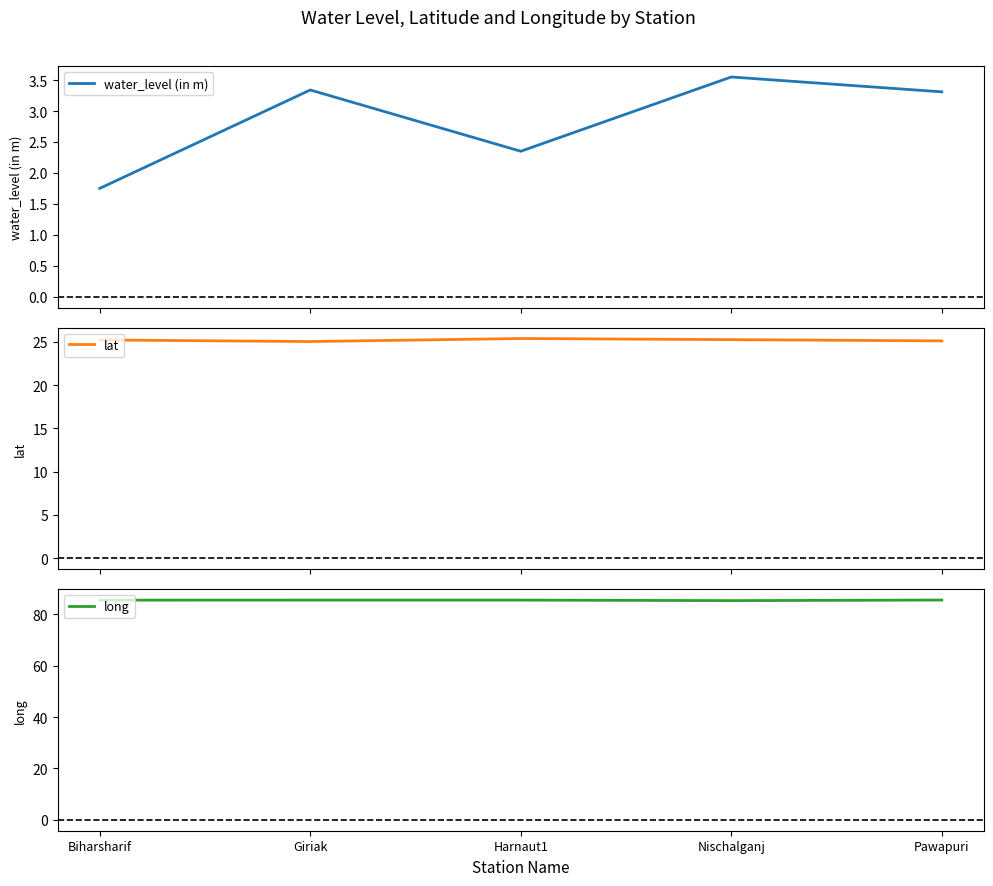

True or false: lat and water_level (in m) intersect in this chart.

False